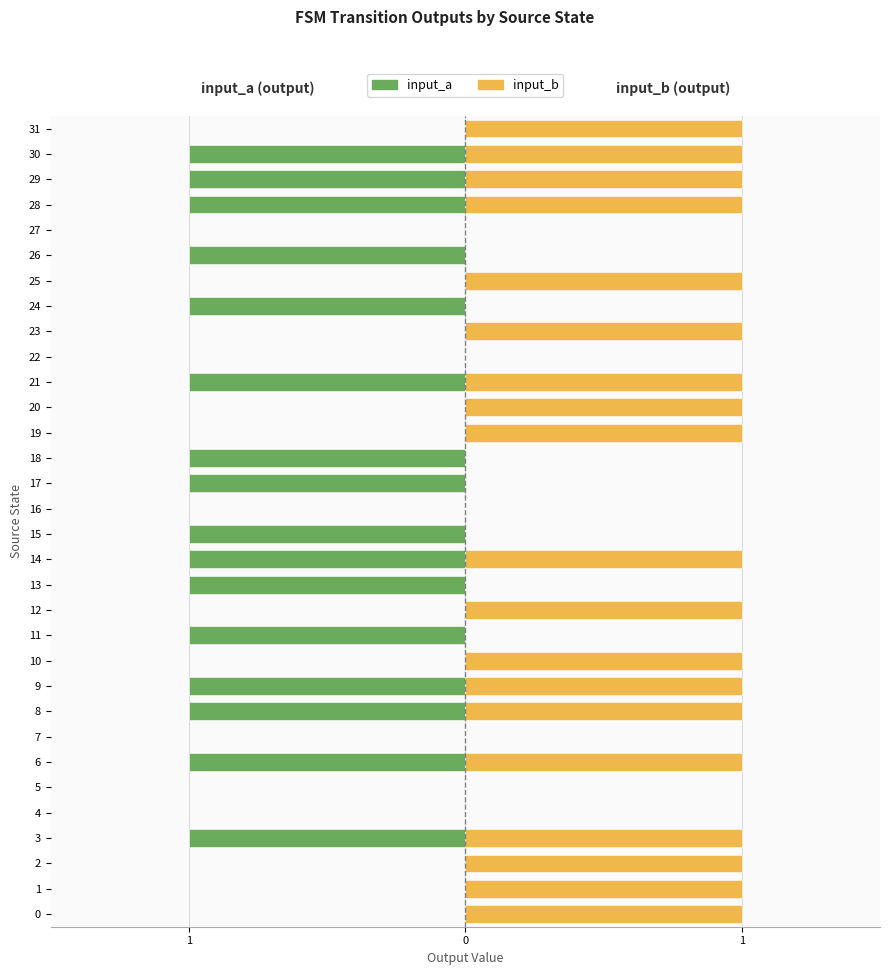

At 16, list the series in order from smallest to largest.

input_a, input_b